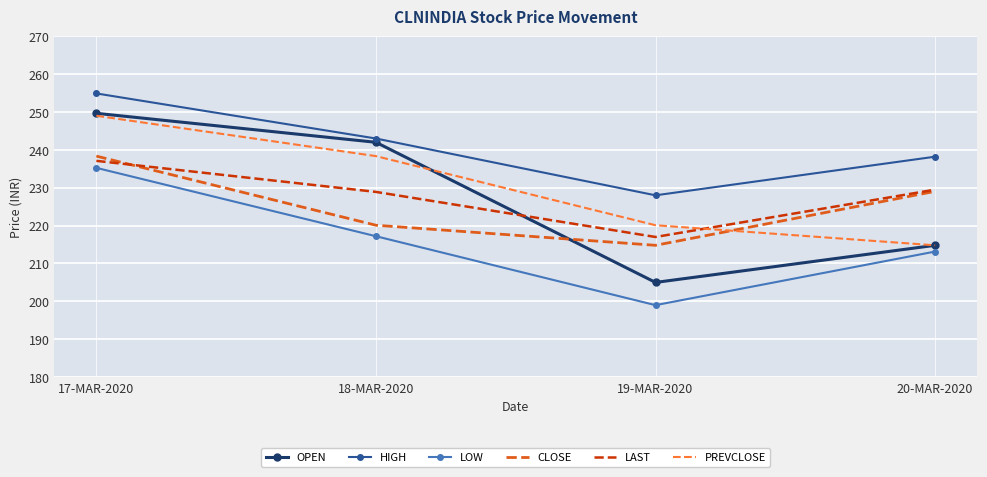

What are all the series names shown in the legend?

OPEN, HIGH, LOW, CLOSE, LAST, PREVCLOSE